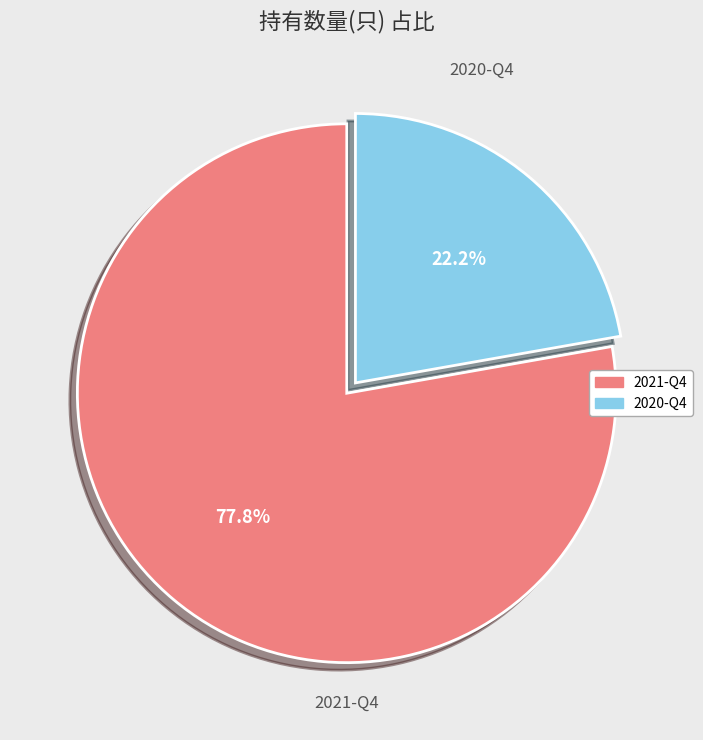

What is the smallest slice in the pie chart?

2020-Q4